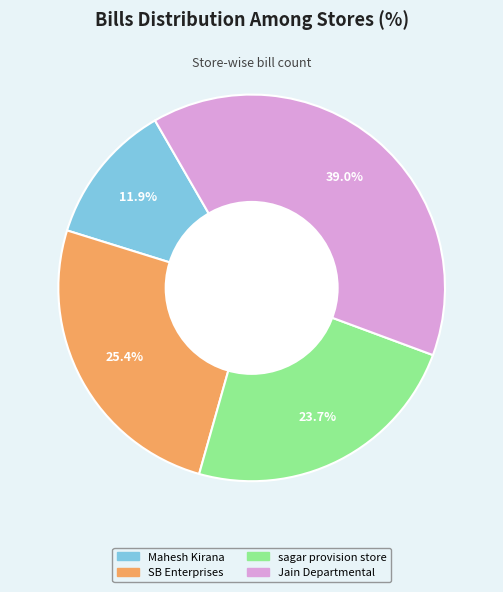

Which category has the smallest portion of the pie?

Mahesh Kirana